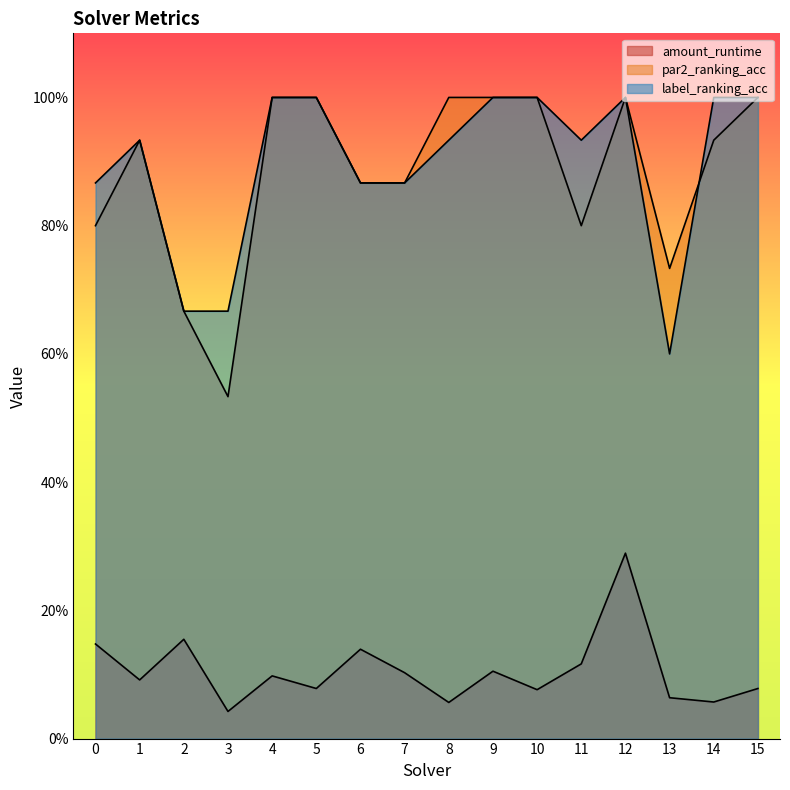

At how many categories does at least one series exceed 0?

16